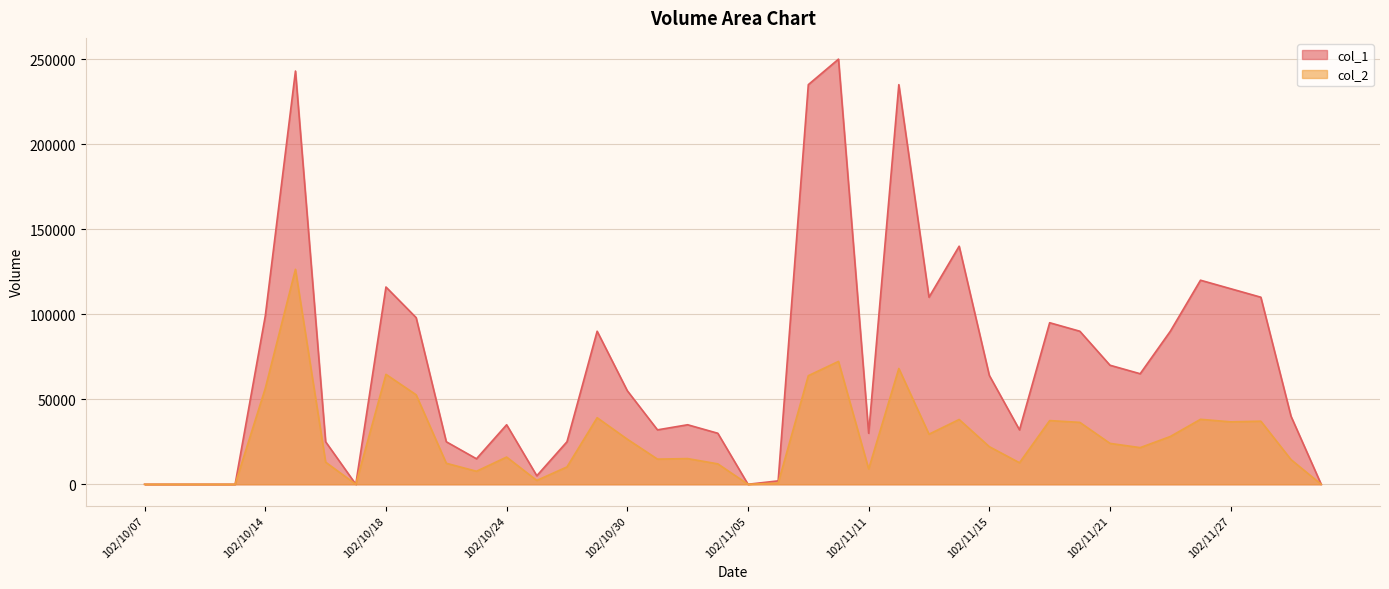

The col_2 series shows 12650 at 102/11/18. True or false?

True